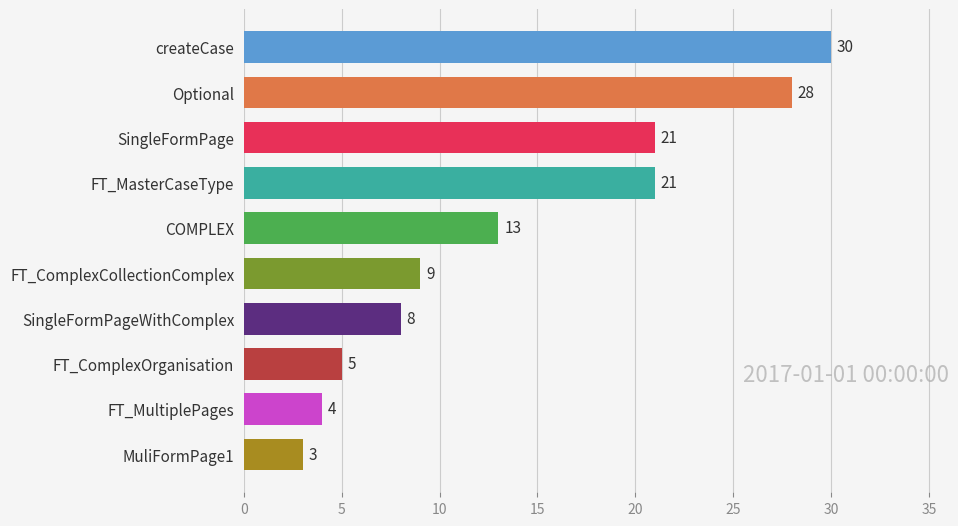

At which label is the value closest to 16?

COMPLEX